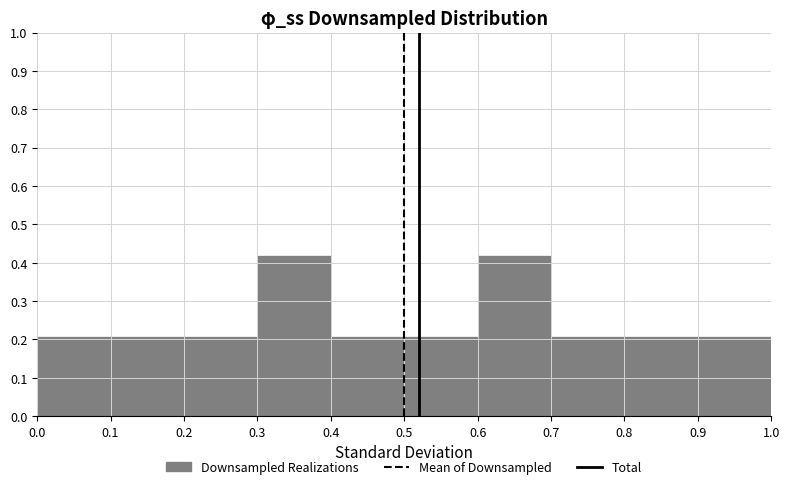

Reading left to right, transcribe this chart: for each bar, give the range it covers on the x-axis and its height. The values are not printed on the chart, so give them approximately, as read against the axis.

0.0 to 0.1: 0.21
0.1 to 0.2: 0.21
0.2 to 0.3: 0.21
0.3 to 0.4: 0.42
0.4 to 0.5: 0.21
0.5 to 0.6: 0.21
0.6 to 0.7: 0.42
0.7 to 0.8: 0.21
0.8 to 0.9: 0.21
0.9 to 1.0: 0.21